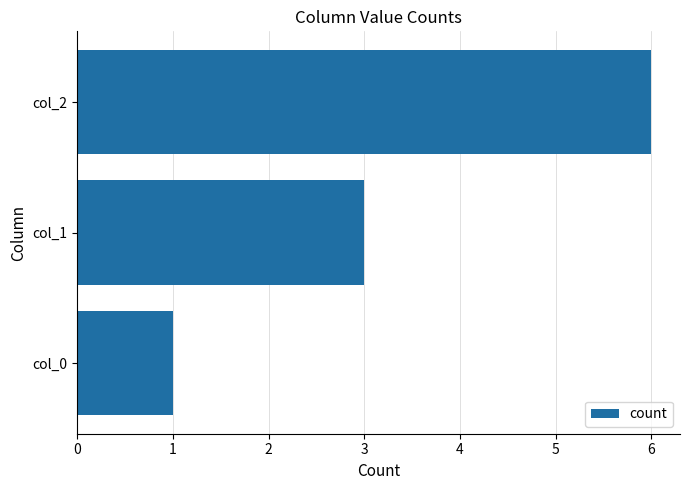

Count the values in the range 1 to 6.

3